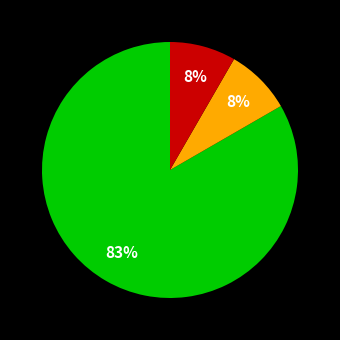

To the nearest percent, what is the average slice percentage?

33%